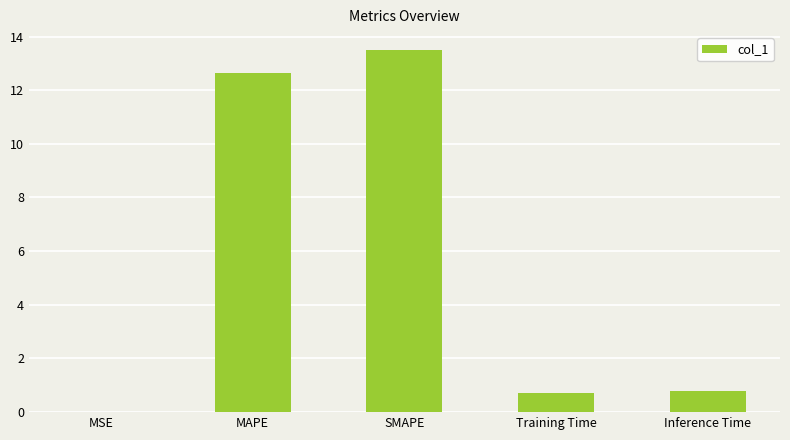

Is it true that the value at MSE is 0.0?

True